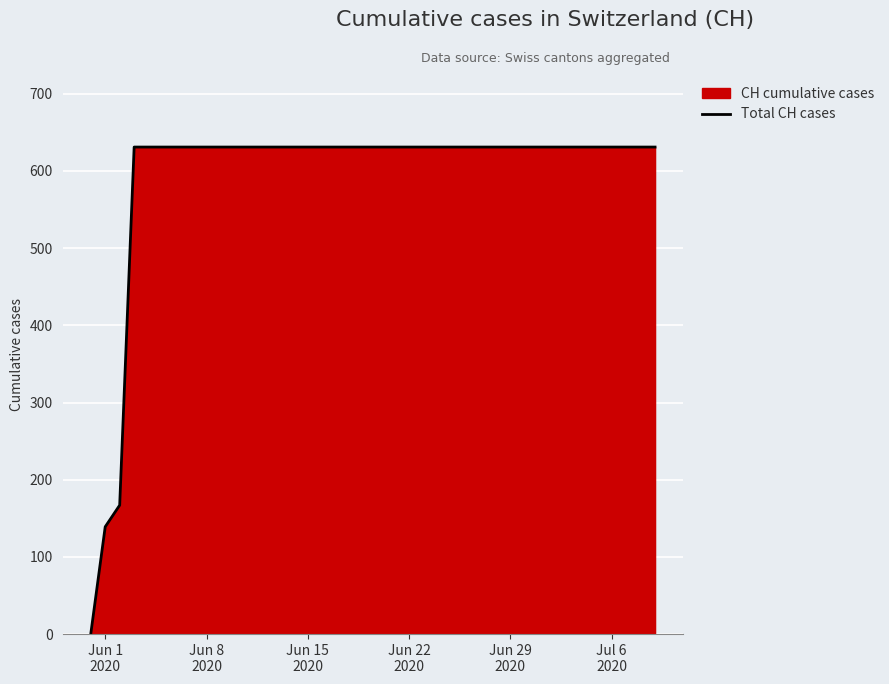

What is the greatest value displayed?

631